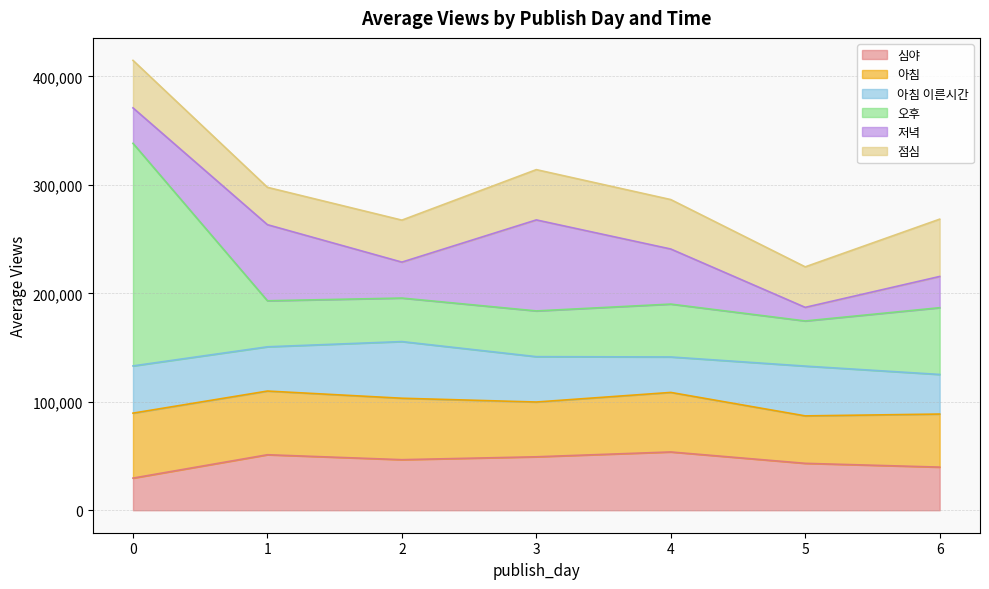

What are all the series names shown in the legend?

심야, 아침, 아침 이른시간, 오후, 저녁, 점심